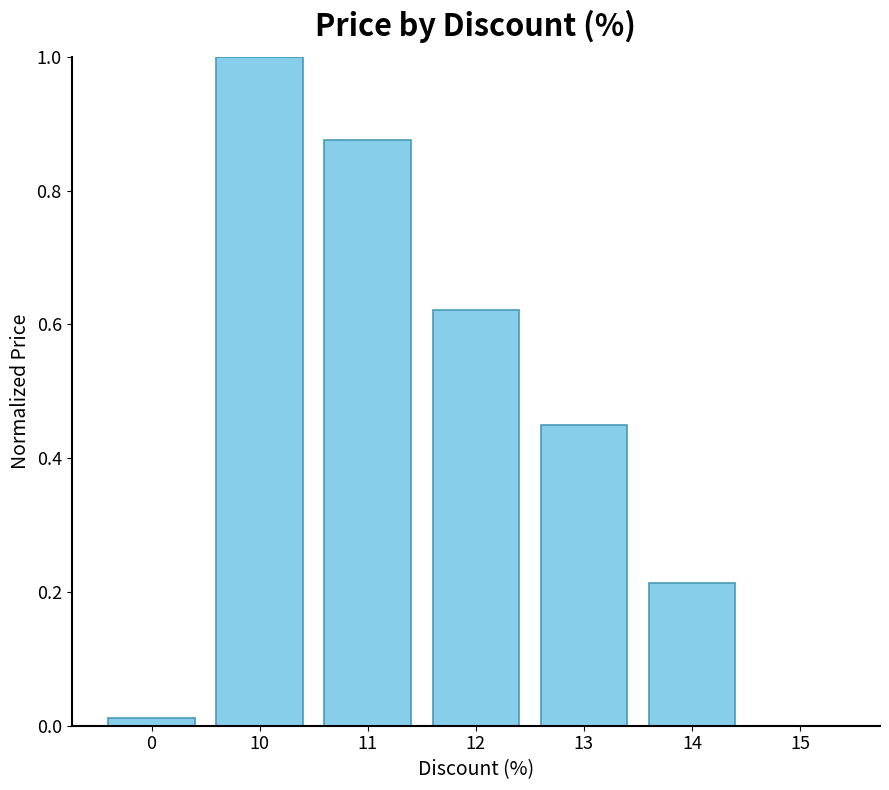

The chart shows a value of 1.0 at 12. True or false?

False